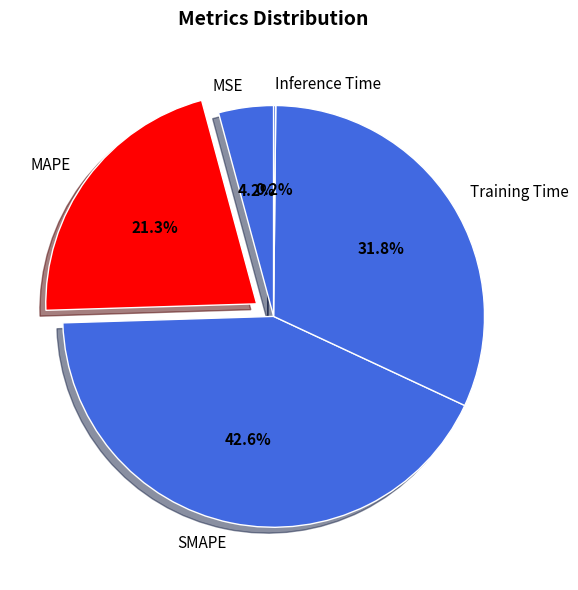

Which has a higher value, MAPE or MSE?

MAPE